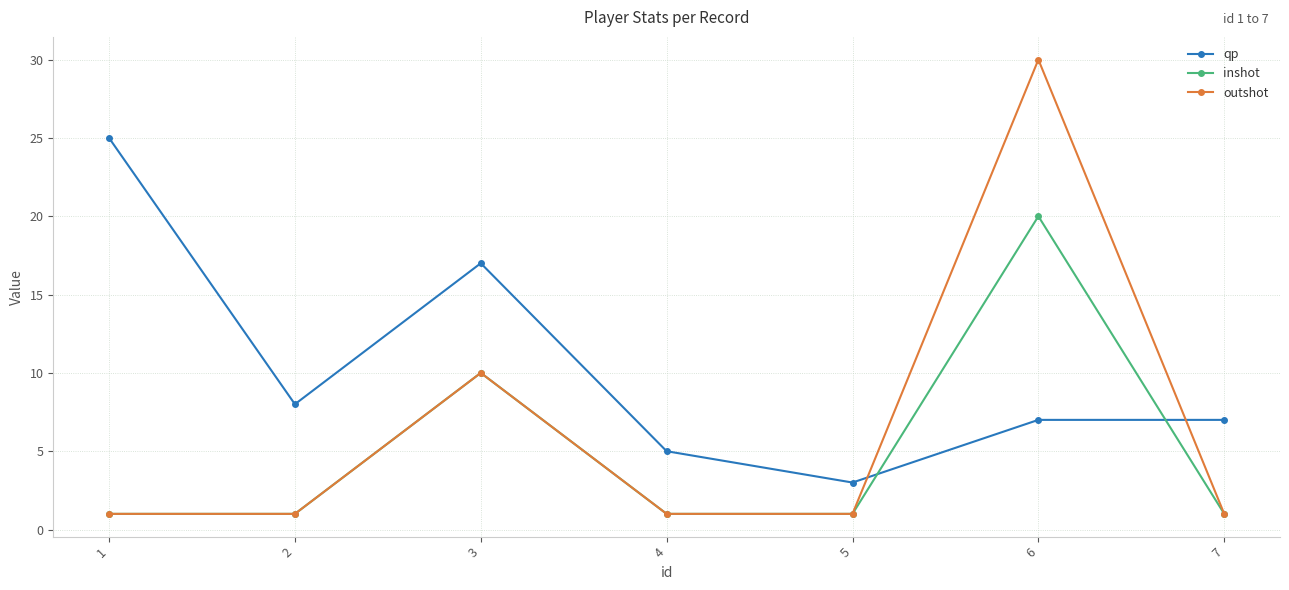

Which series has the largest range (max minus min)?

outshot